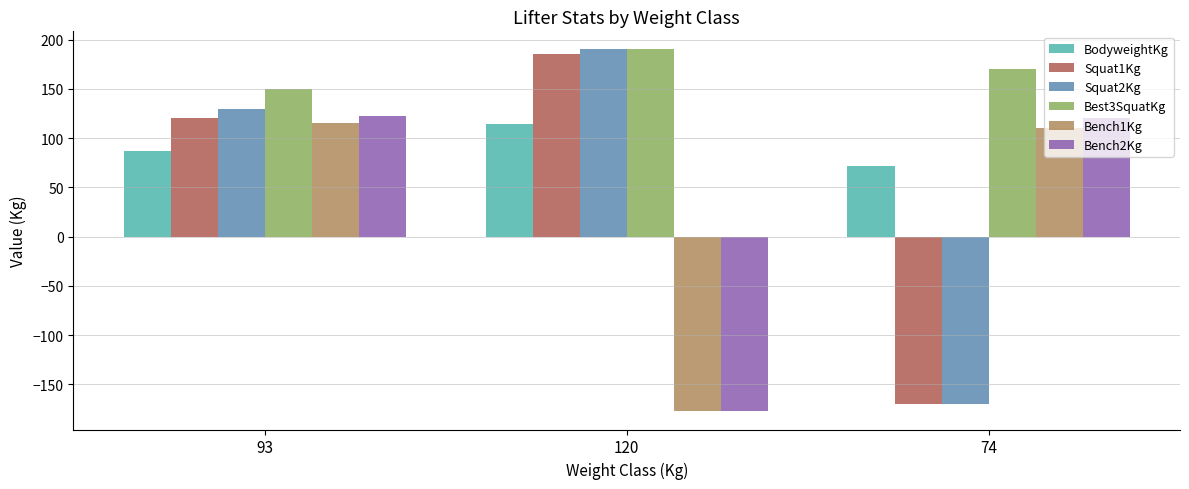

The value of Best3SquatKg at 93 is 150.0. True or false?

True